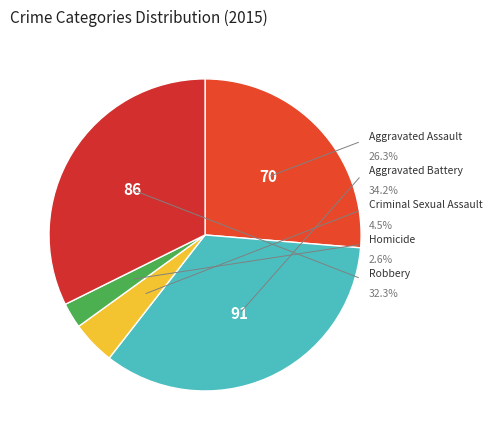

How many segments does this pie chart have?

5